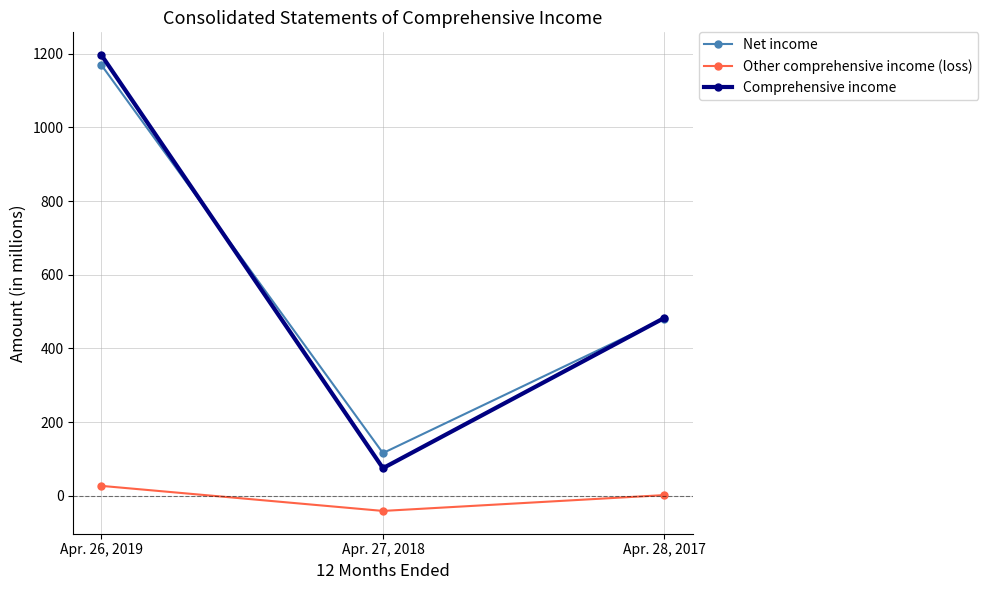

What is the label of the 2nd point from the left?

Apr. 27, 2018